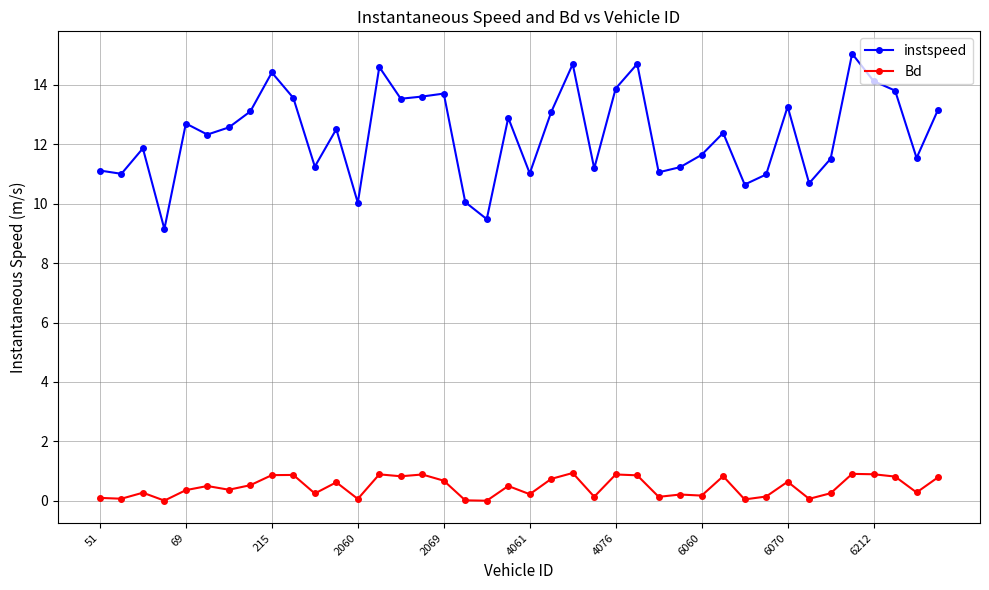

At how many categories does at least one series exceed 3?

40